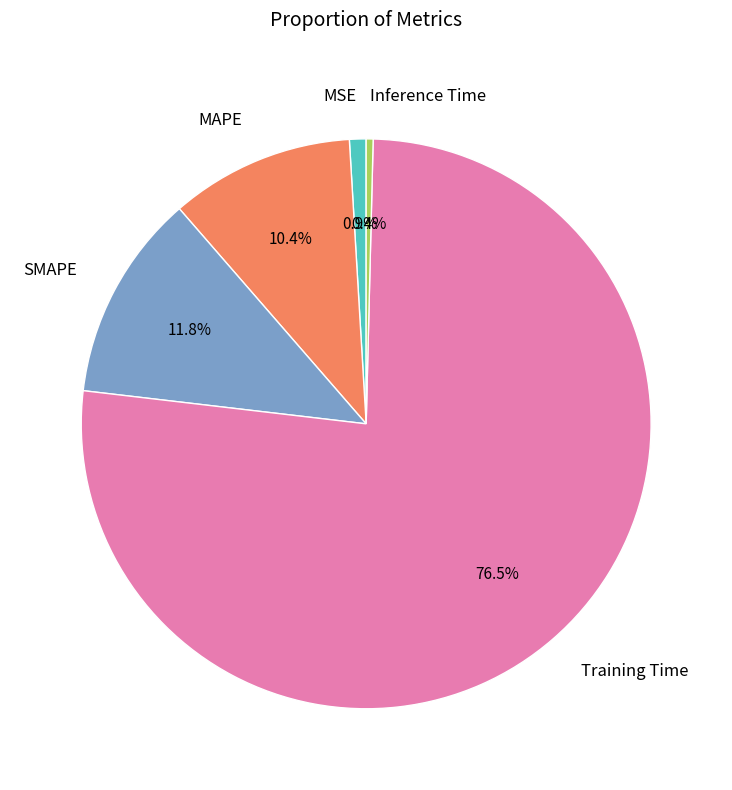

Which has a higher value, MSE or Inference Time?

MSE